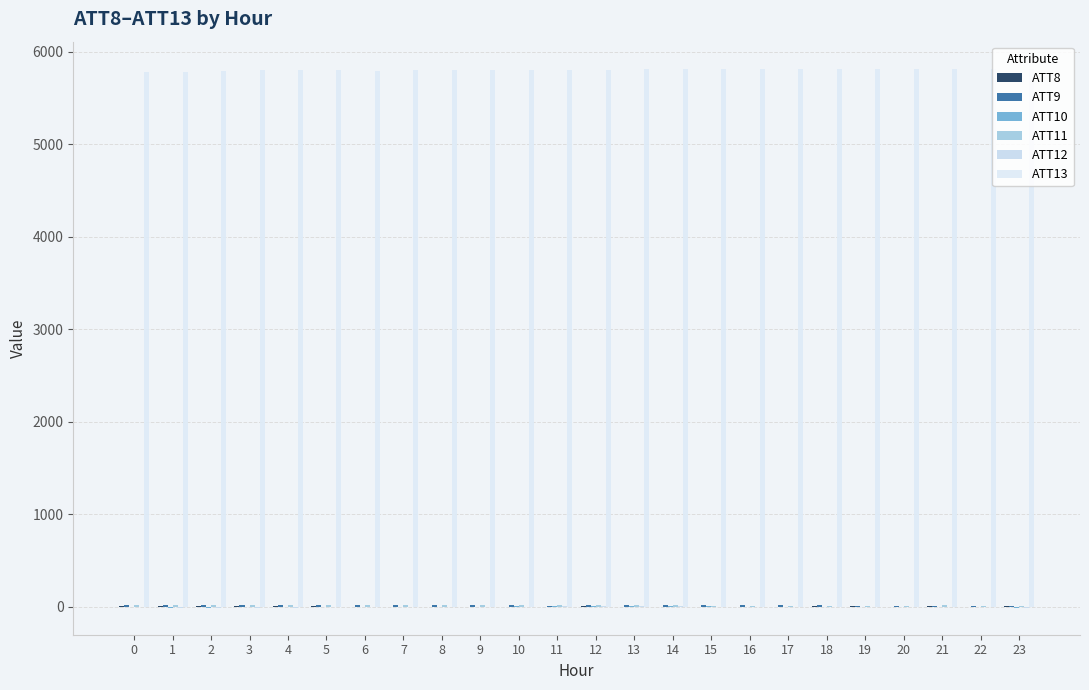

How many data points in ATT13 are above 5803?

12